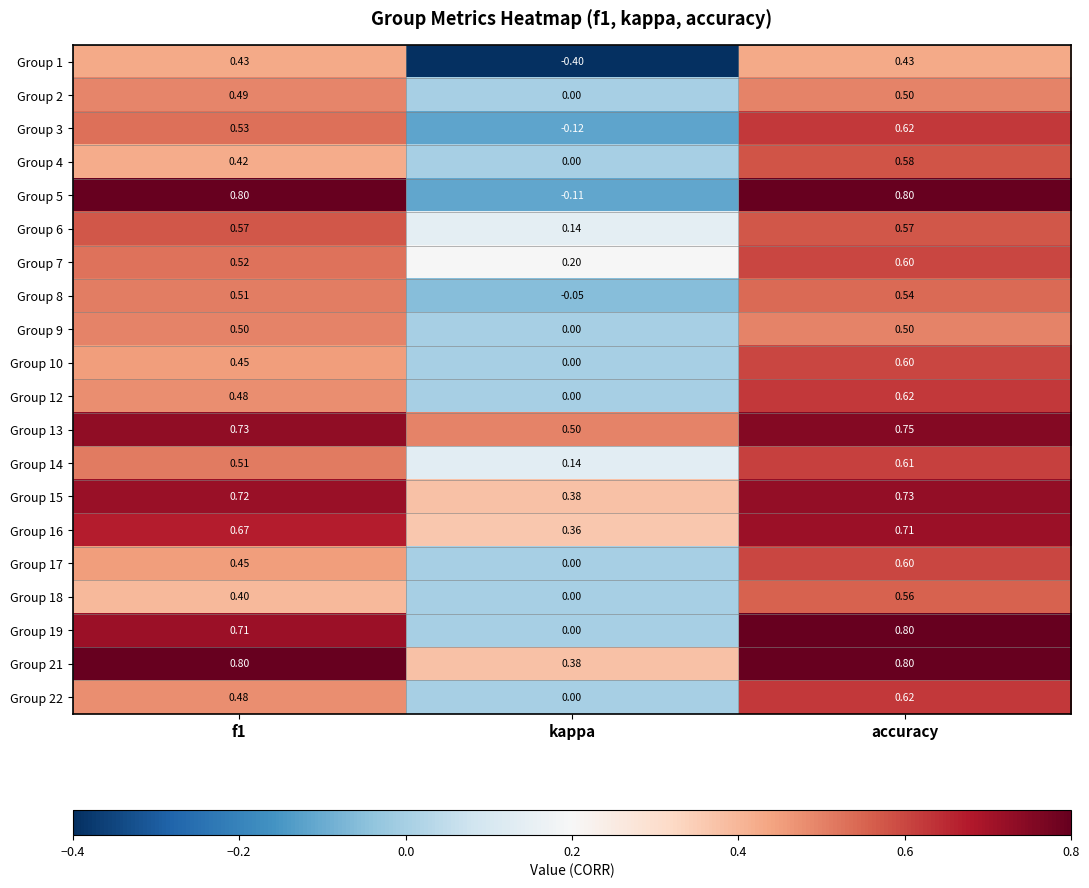

At which label is Group 15 closest to 0?

kappa